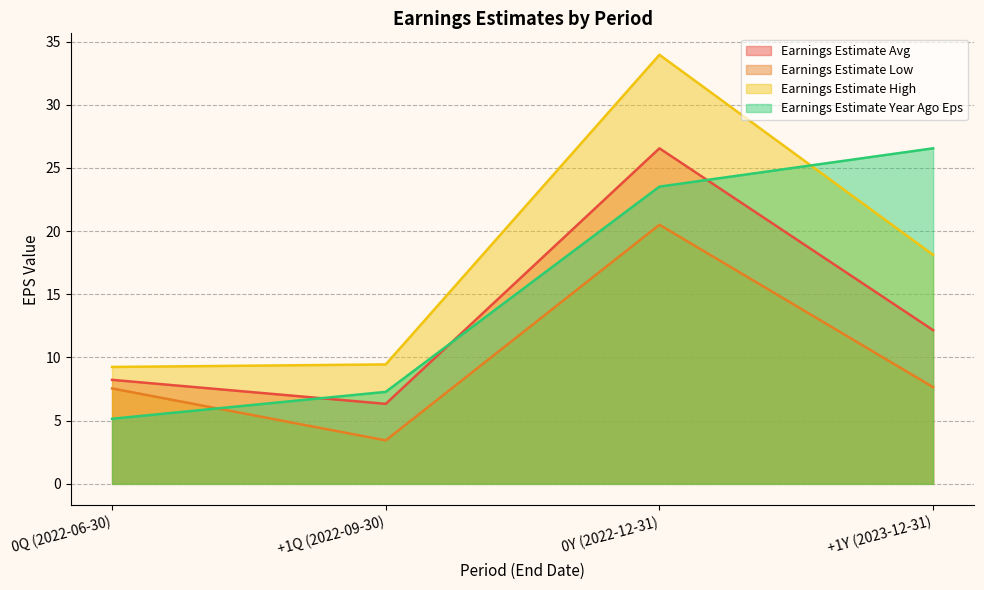

What is the difference between the second highest and minimum values in the Earnings Estimate Low series?

4.2